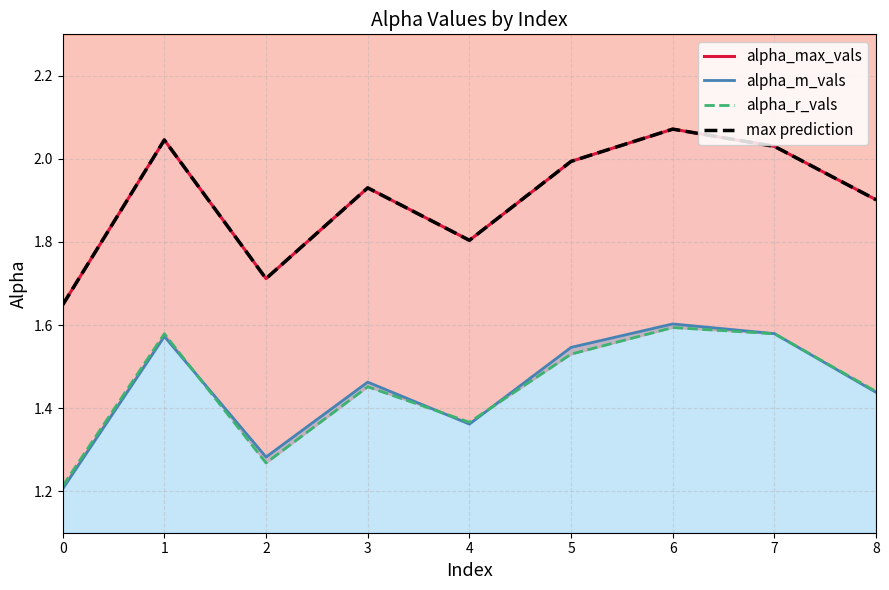

What is the value of the alpha_m_vals point at the 1st from the left?

1.2